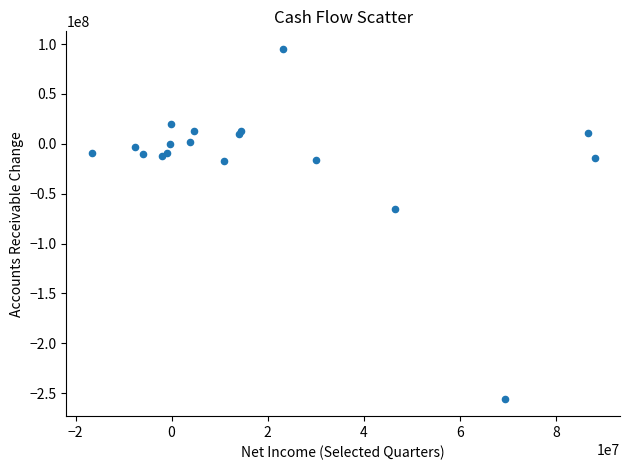

What Y value in the scatter plot is closest to -80192000?

-65141000